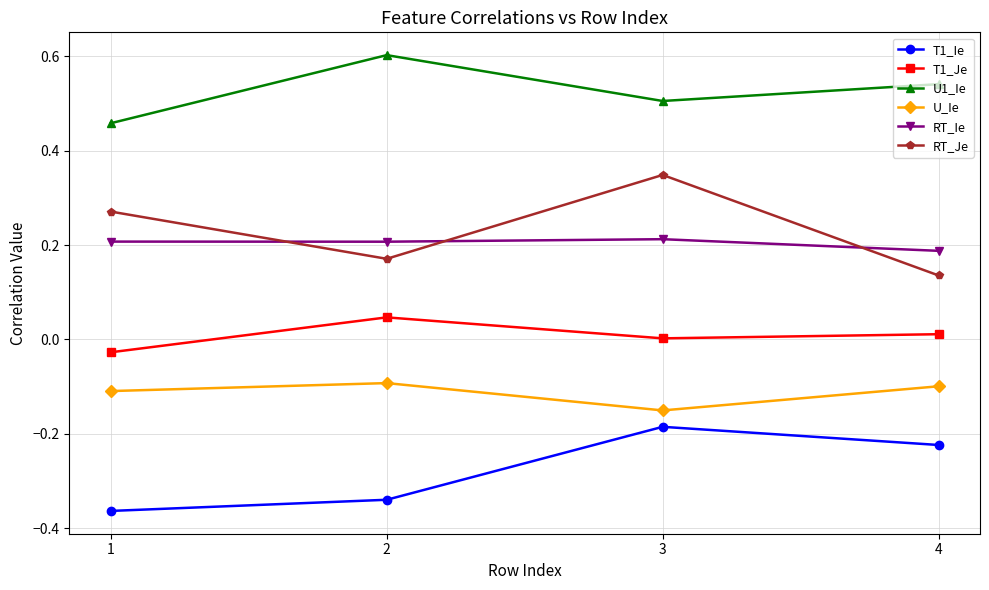

True or false: T1_Je and U1_Ie cross at least once.

False